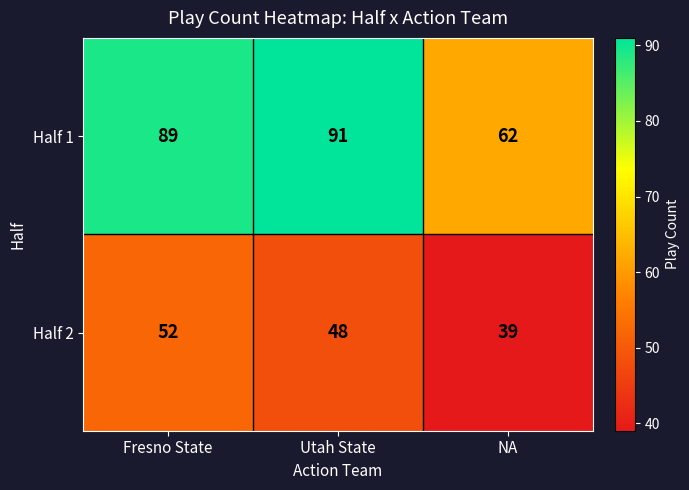

What is the approximate value of Half 1 at Fresno State, to the nearest 5?

90